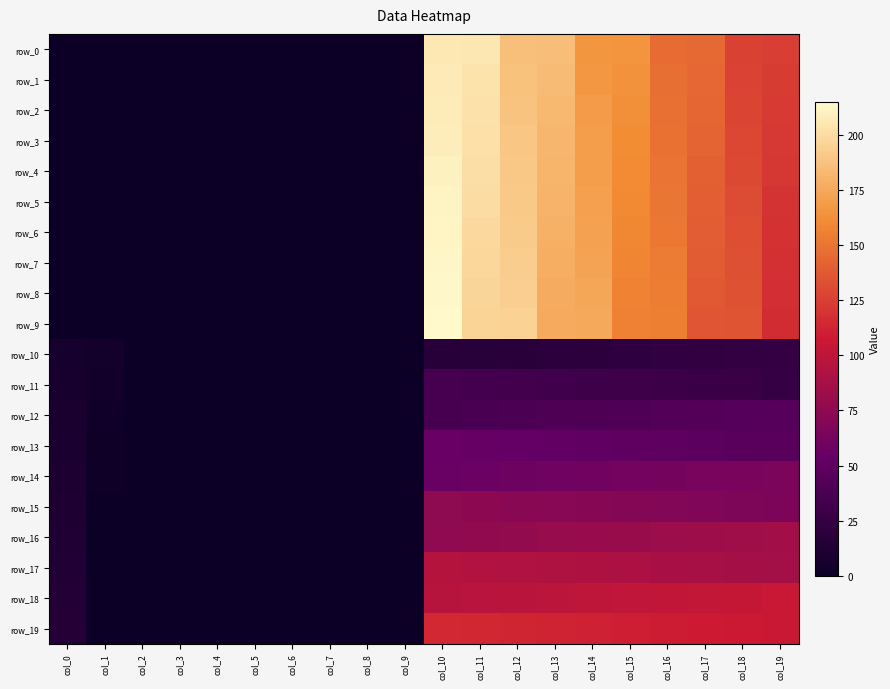

Which has a higher value, col_2 or col_19?

col_19